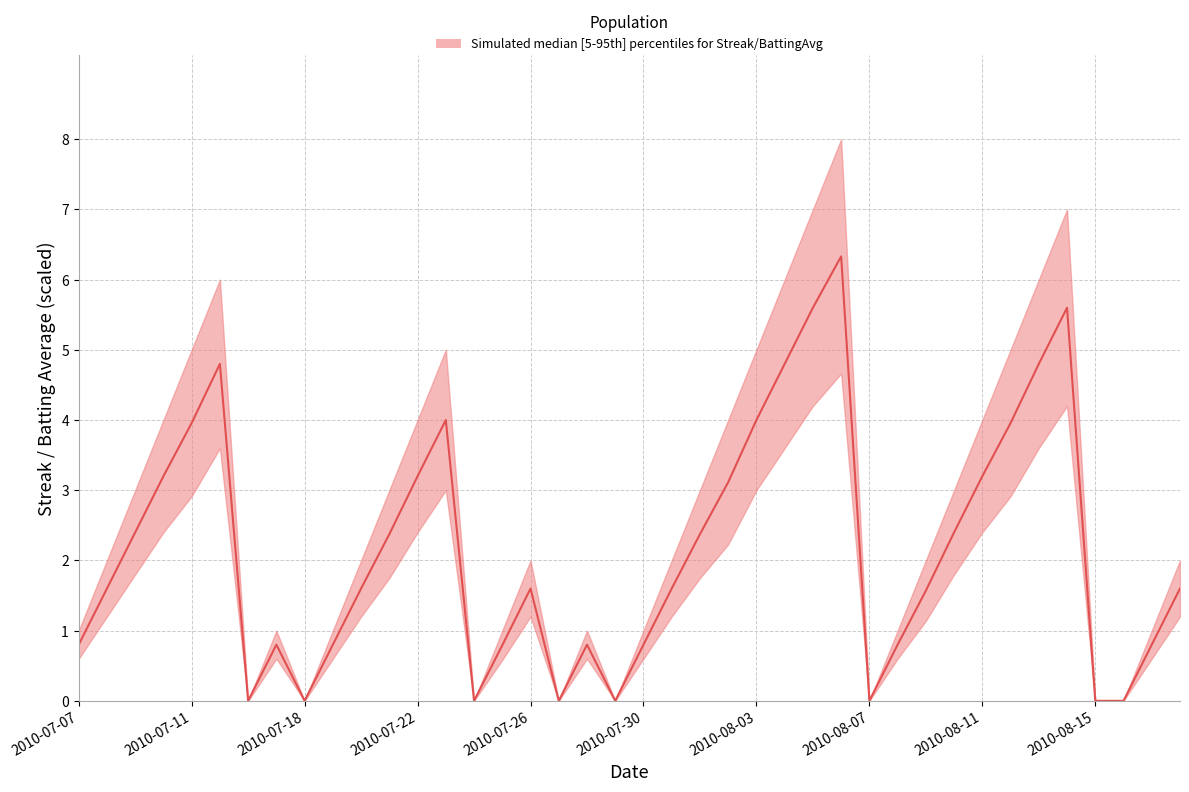

What is the value of the 14th point from the left?

4.0